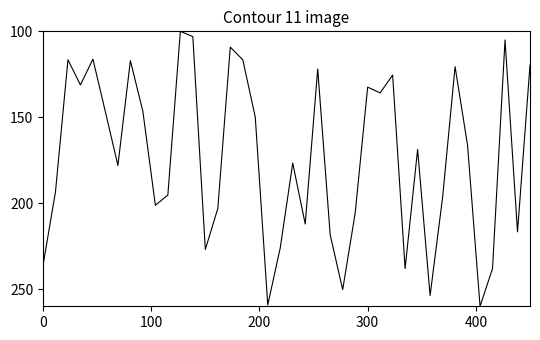

What is the smallest value displayed?

100.0